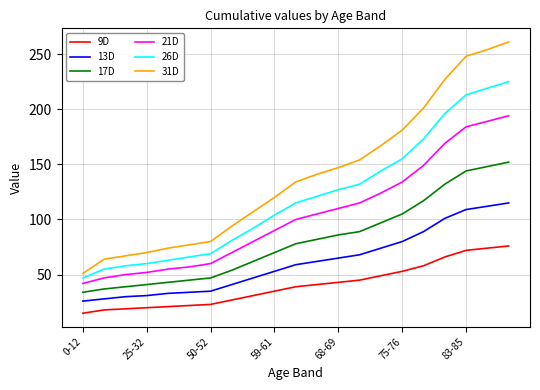

What is the smallest value displayed?

15